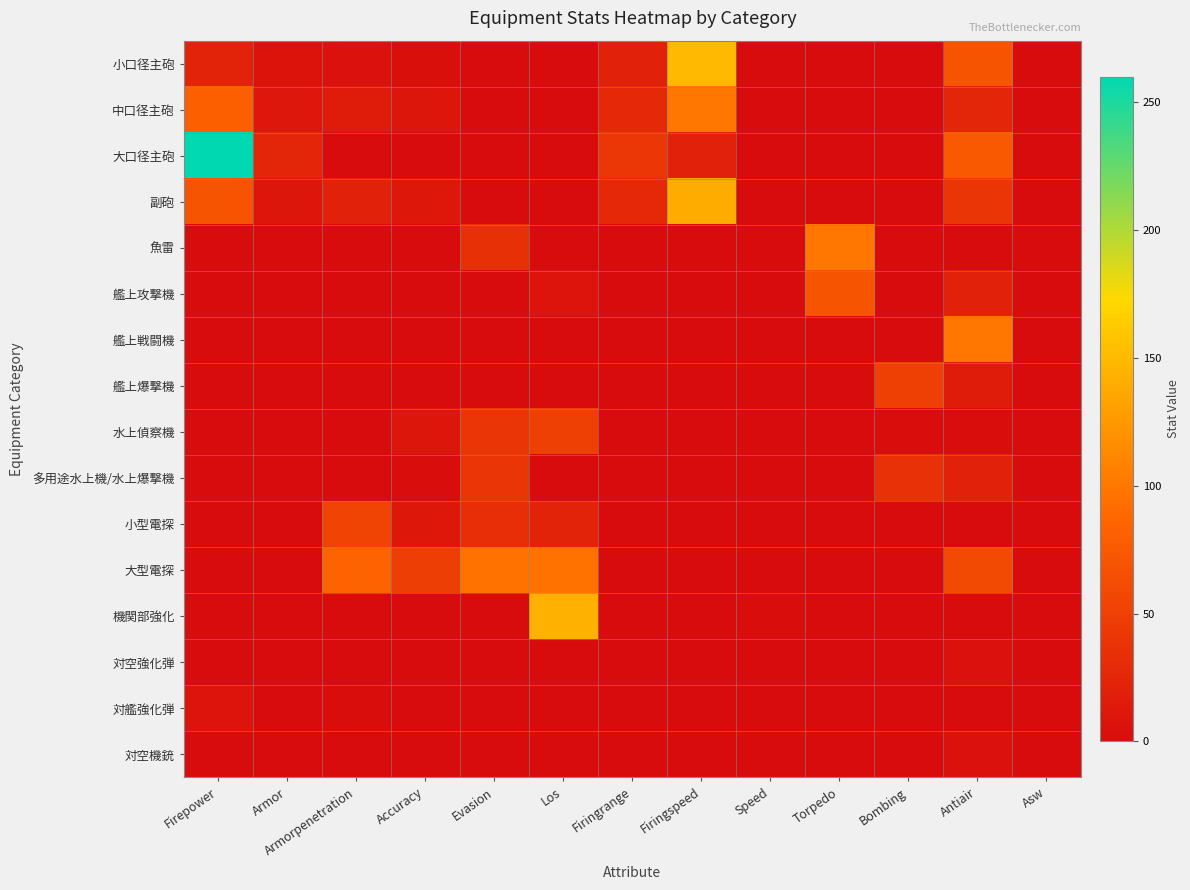

Between Torpedo and Armorpenetration, which is larger?

Armorpenetration